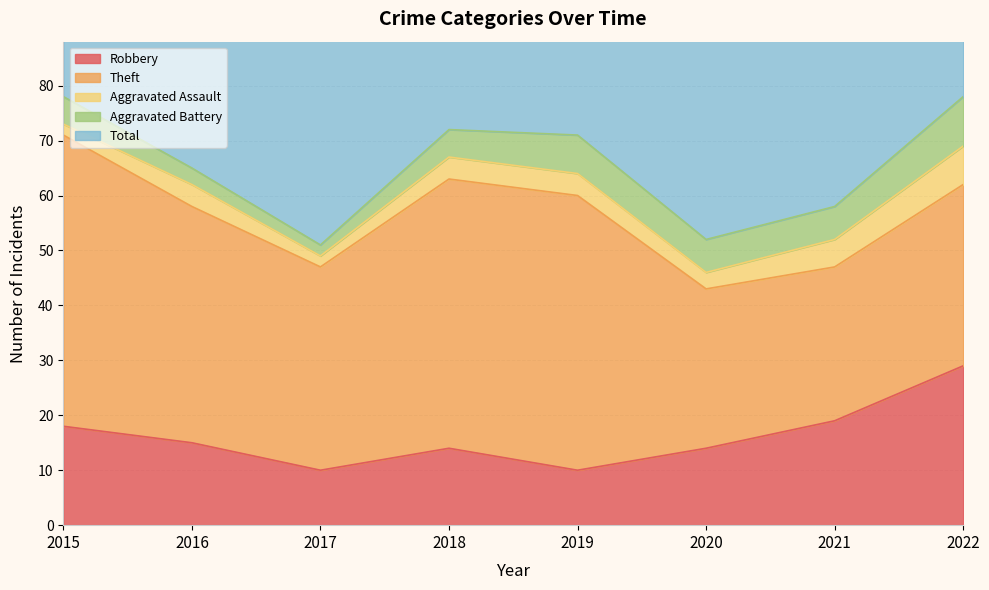

Which series has the widest spread of values?

Total